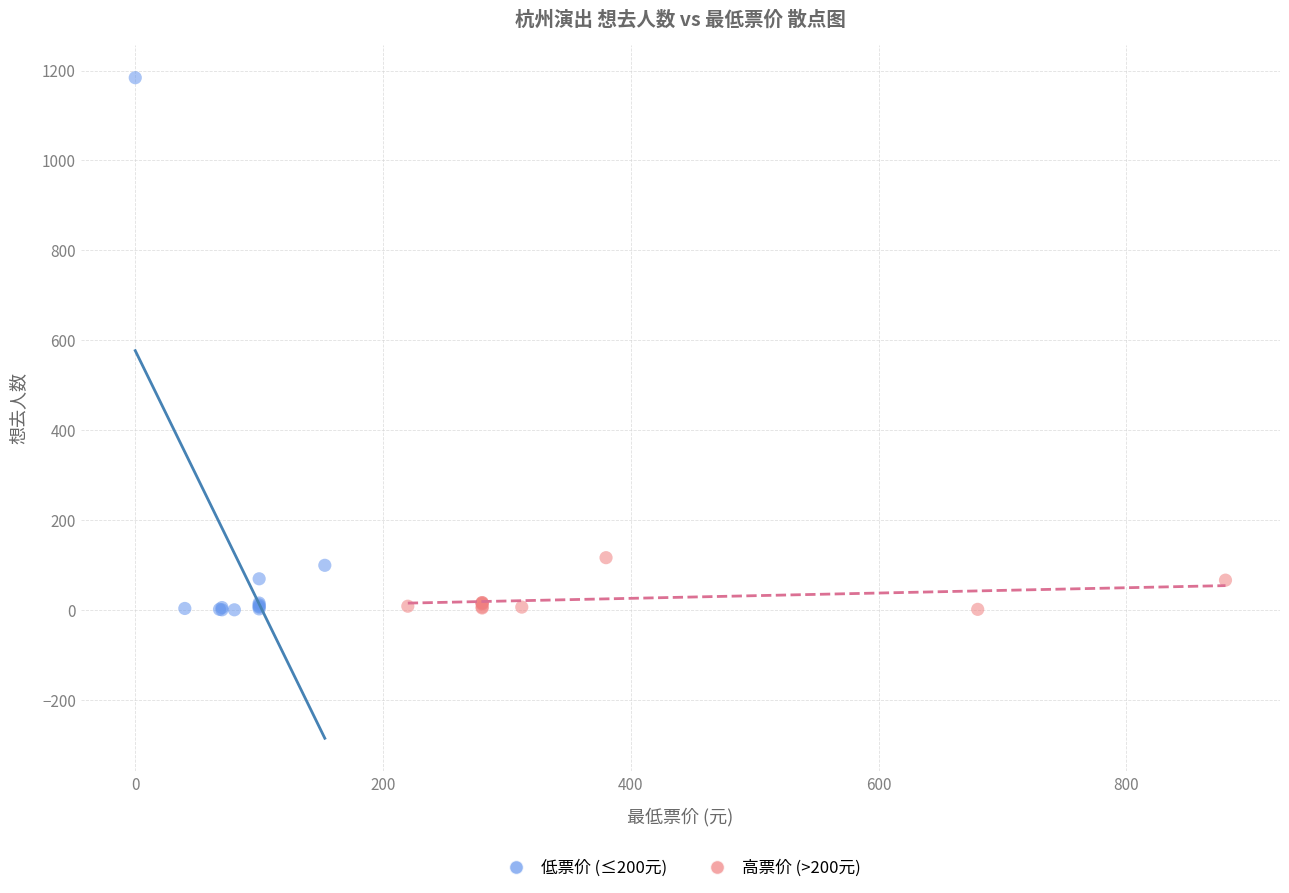

Which series reaches the maximum Y coordinate?

低票价 (≤200元)